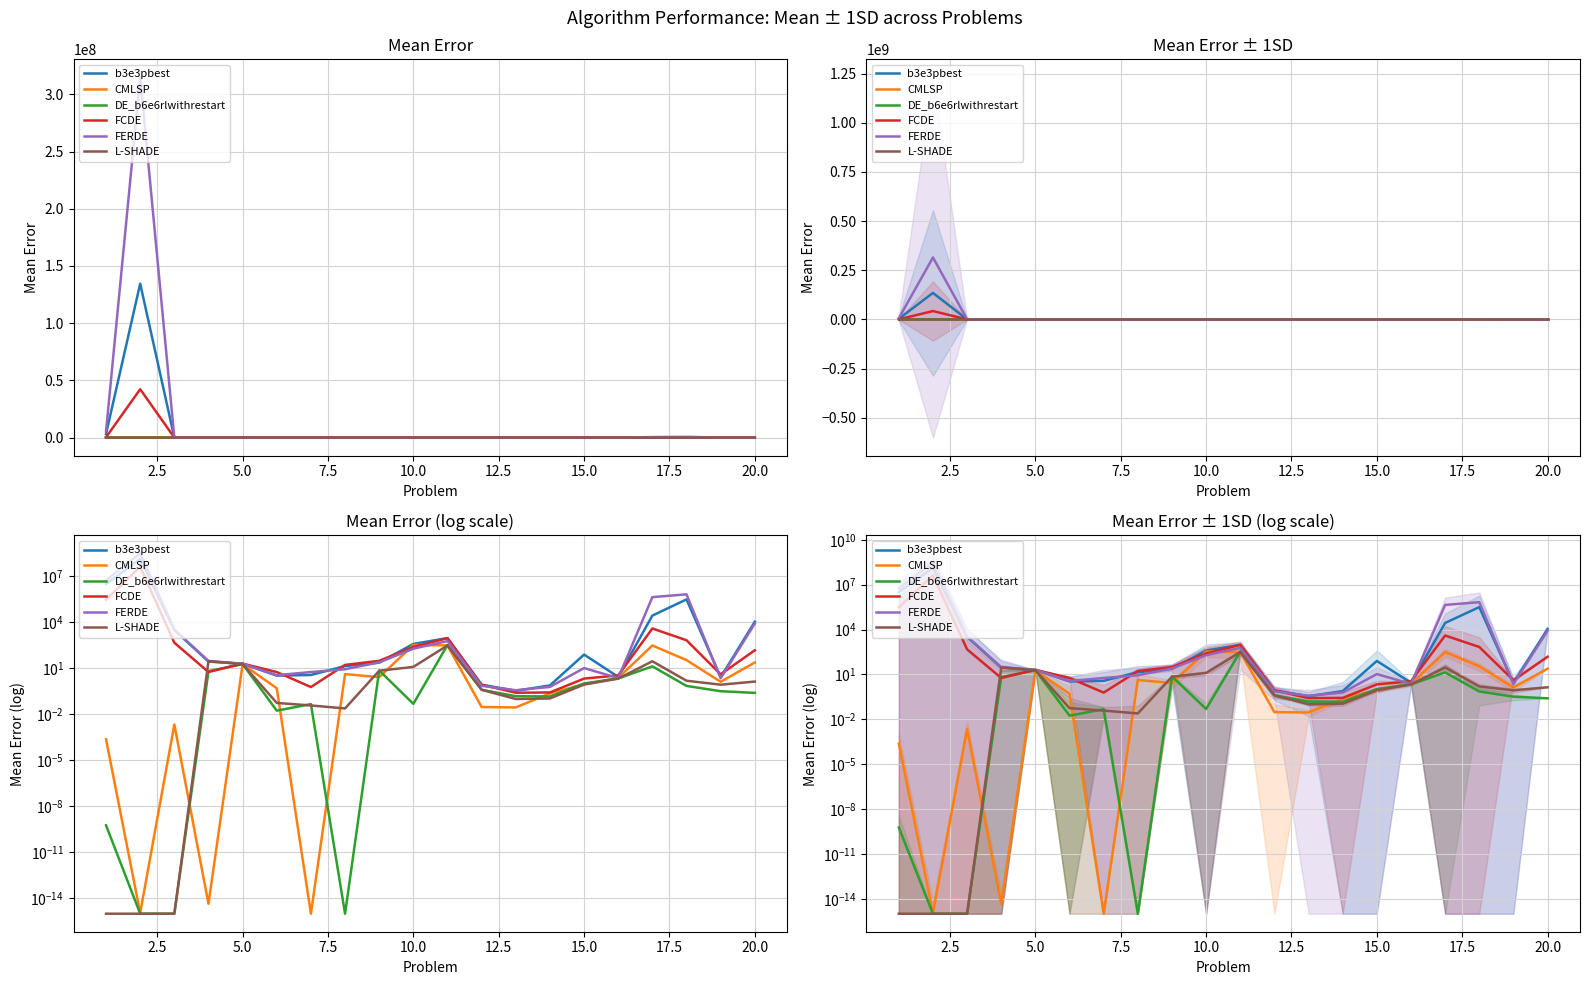

What is the value of the FERDE point at the 5th from the left?

20.1